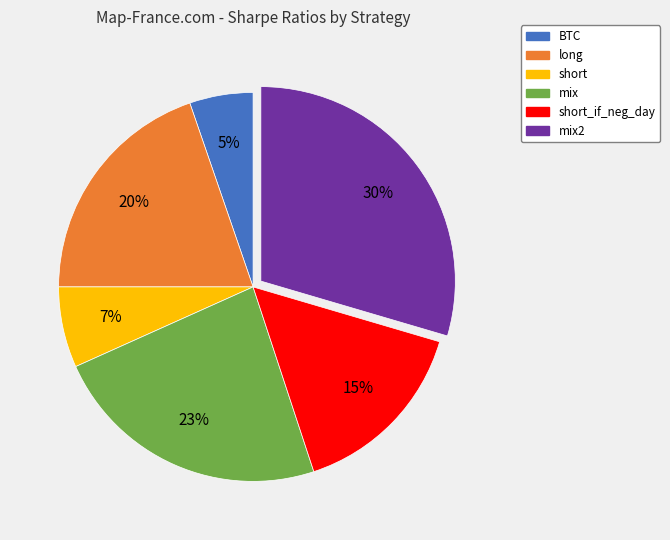

Which category has the smallest portion of the pie?

BTC